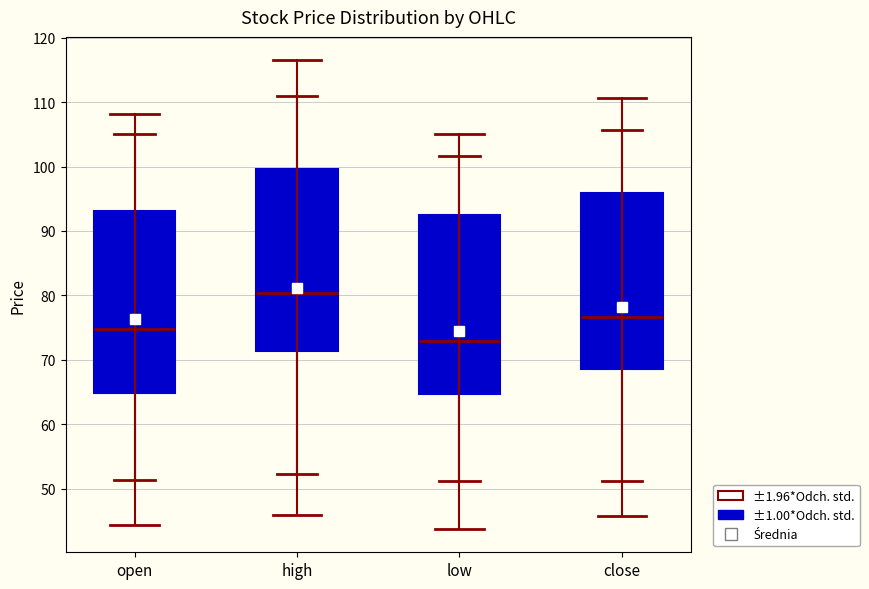

Where does the median line of the box for close sit on the y-axis? The values are not printed on the chart, so give them approximately, as read against the axis.

77